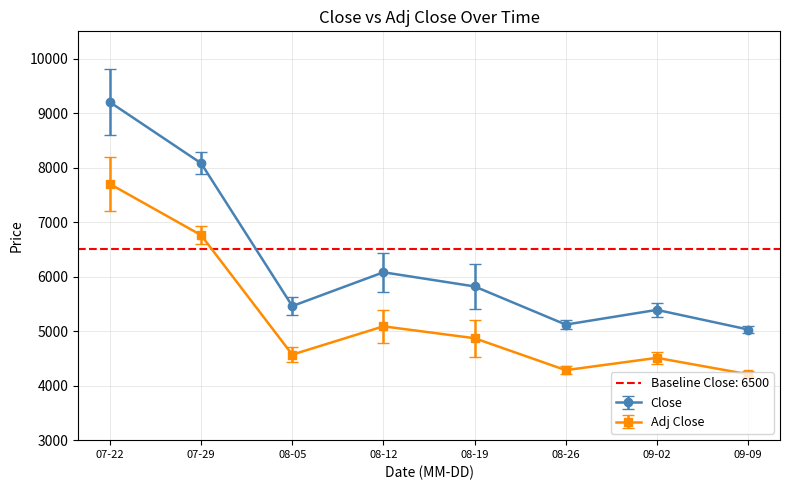

What is the total value across all series at 2011-08-01?

14749